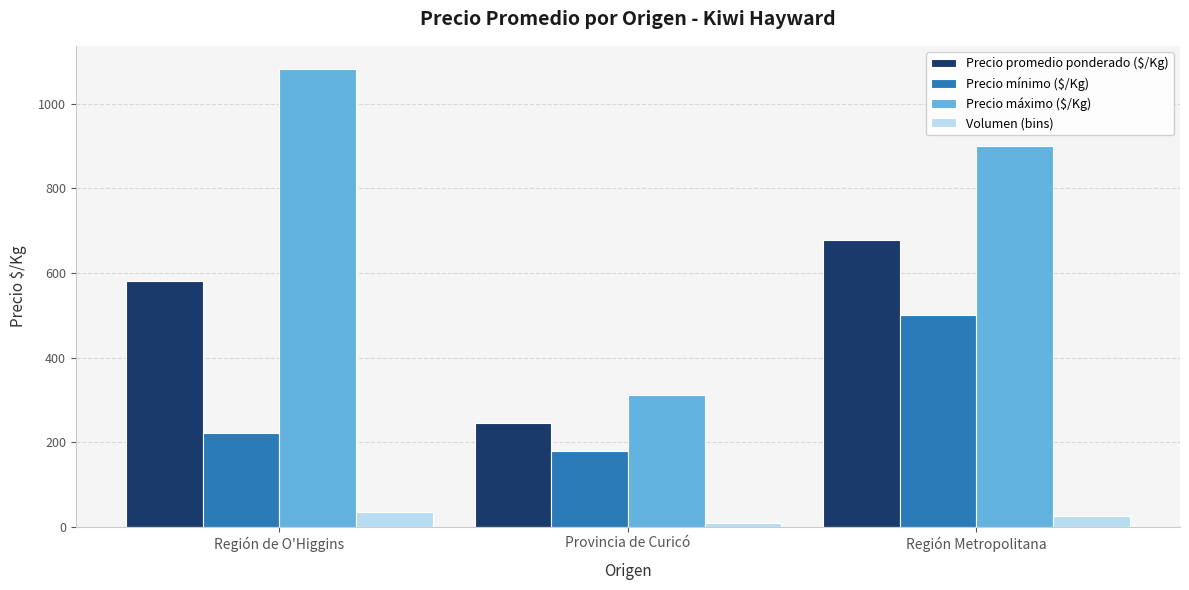

Where is Volumen (bins) nearest to the value 21?

Región Metropolitana